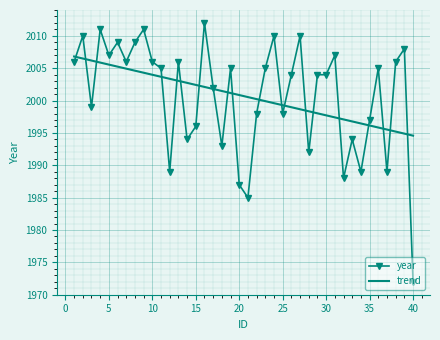

Rank the series by their maximum value, from lowest to highest.

trend, year